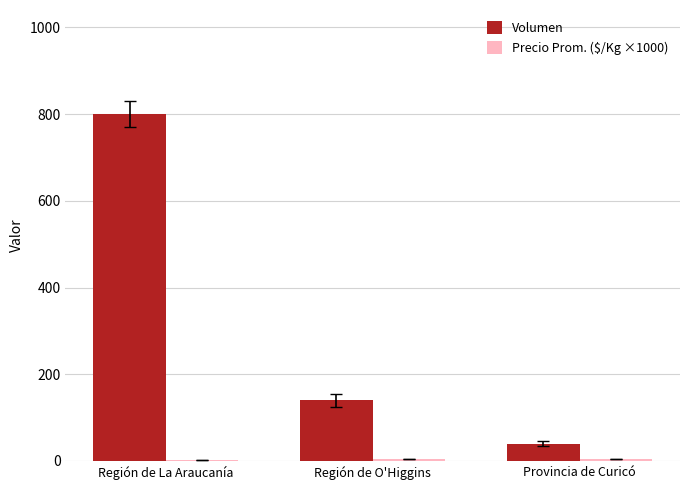

What is the label of the 1st bar from the left?

Región de La Araucanía